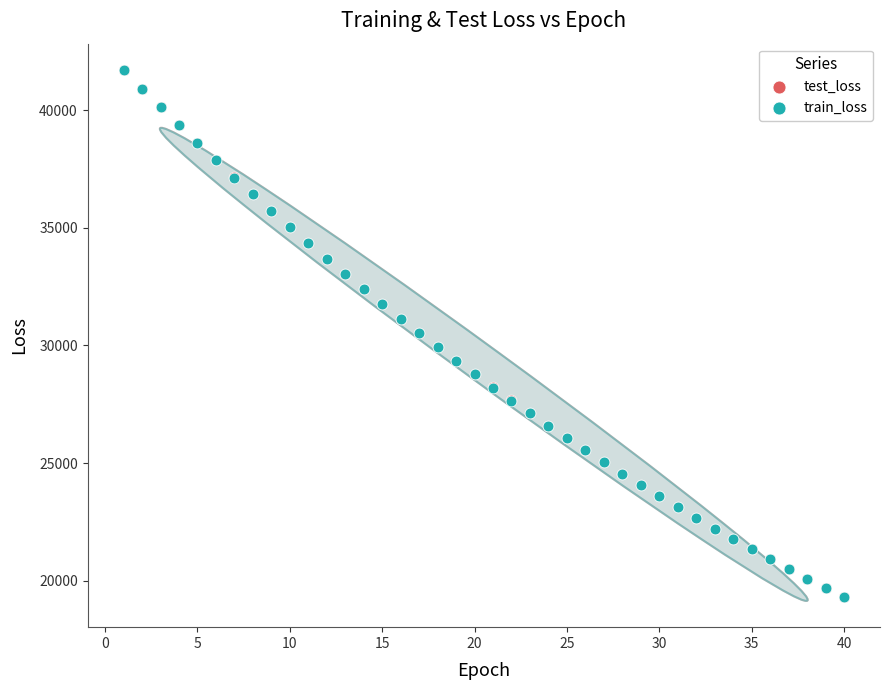

What are all the series names shown in the legend?

test_loss, train_loss